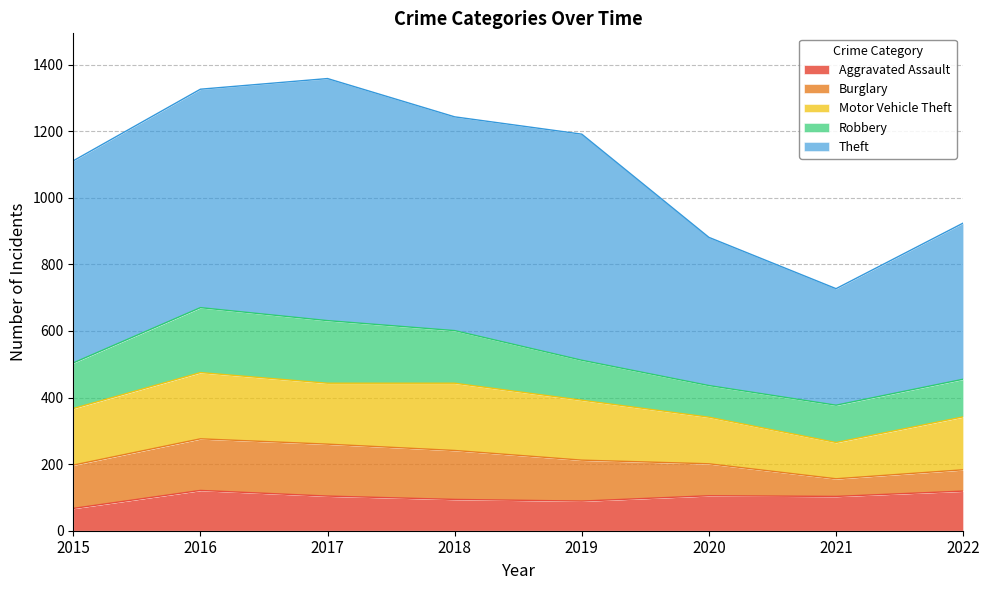

Reading left to right, extract all data points from this chart.

Aggravated Assault: 67	121	104	94	89	105	103	119
Burglary: 130	155	156	147	123	96	53	64
Motor Vehicle Theft: 170	199	183	202	180	140	109	159
Robbery: 137	195	188	158	120	95	112	113
Theft: 607	656	727	642	679	445	350	469